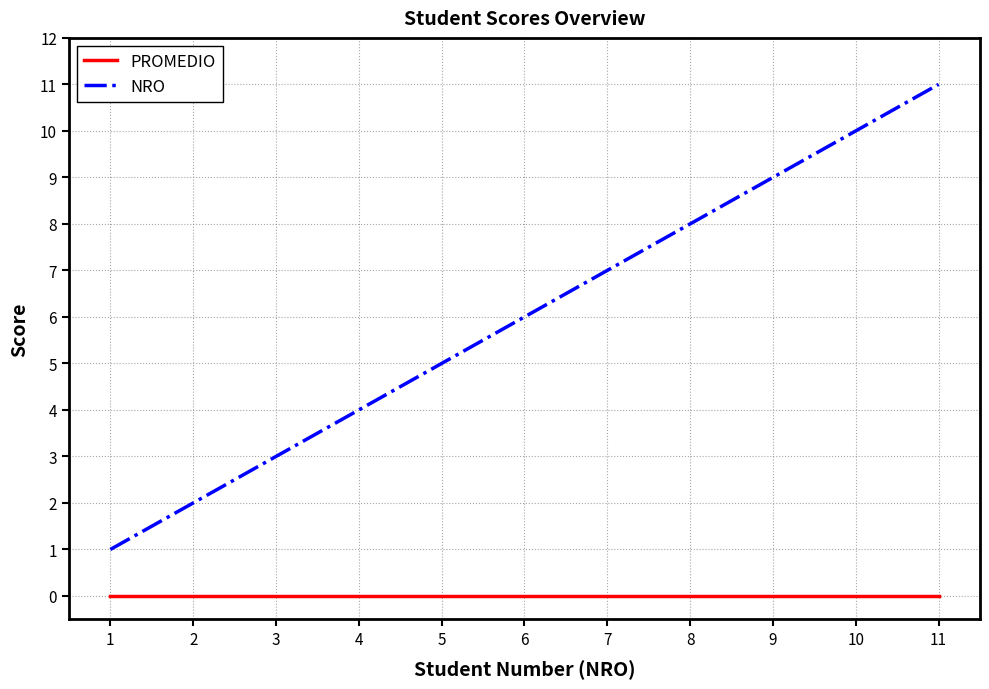

Rank the series at 9 from lowest to highest value.

PROMEDIO, NRO